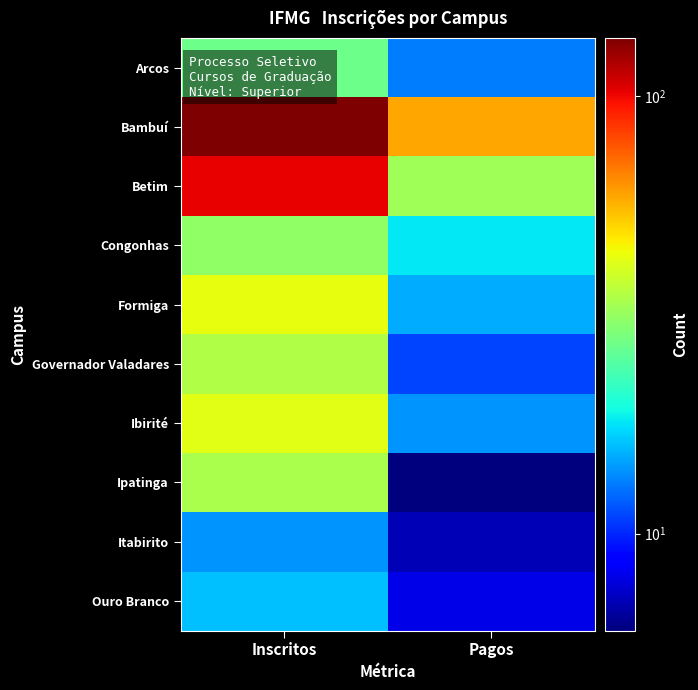

What is the spread (max minus min) of values at Pagos?

53